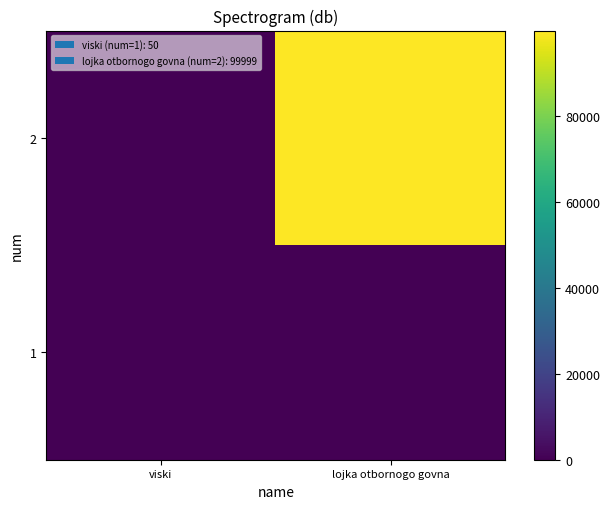

At how many categories does at least one series exceed 23265?

1